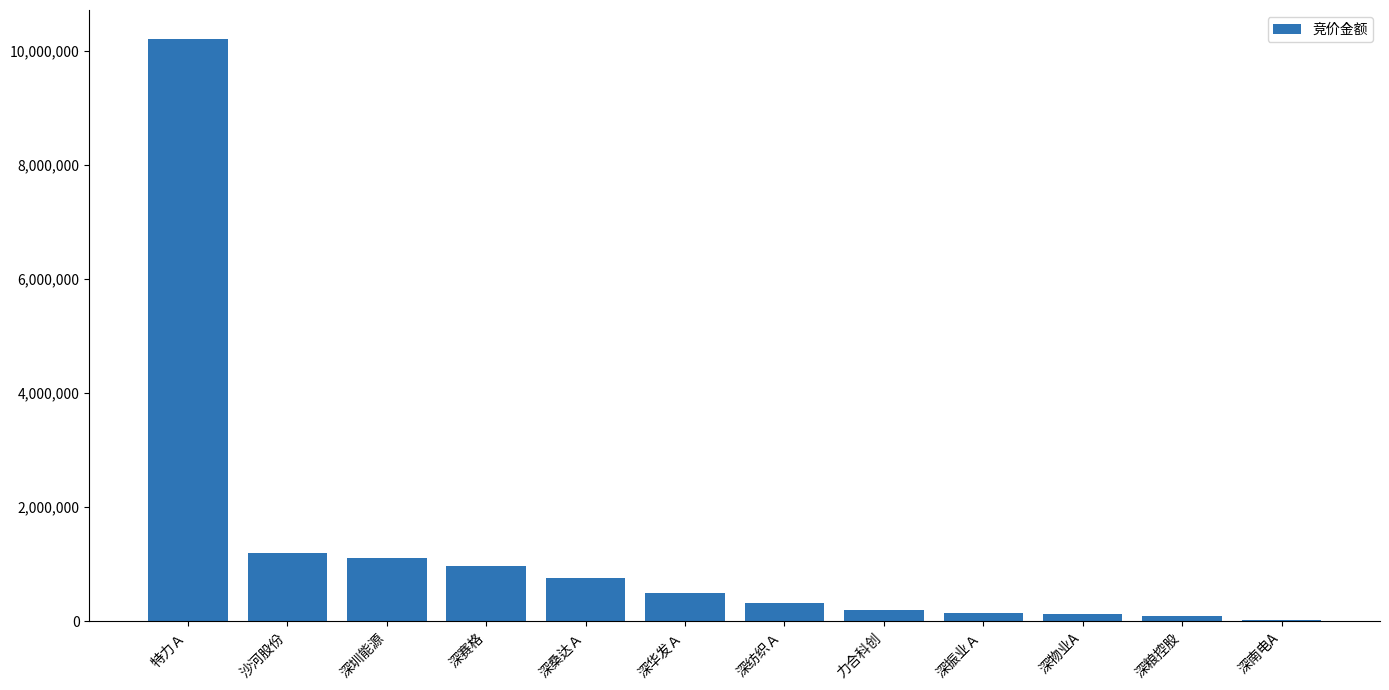

Count the number of data series in this chart.

1